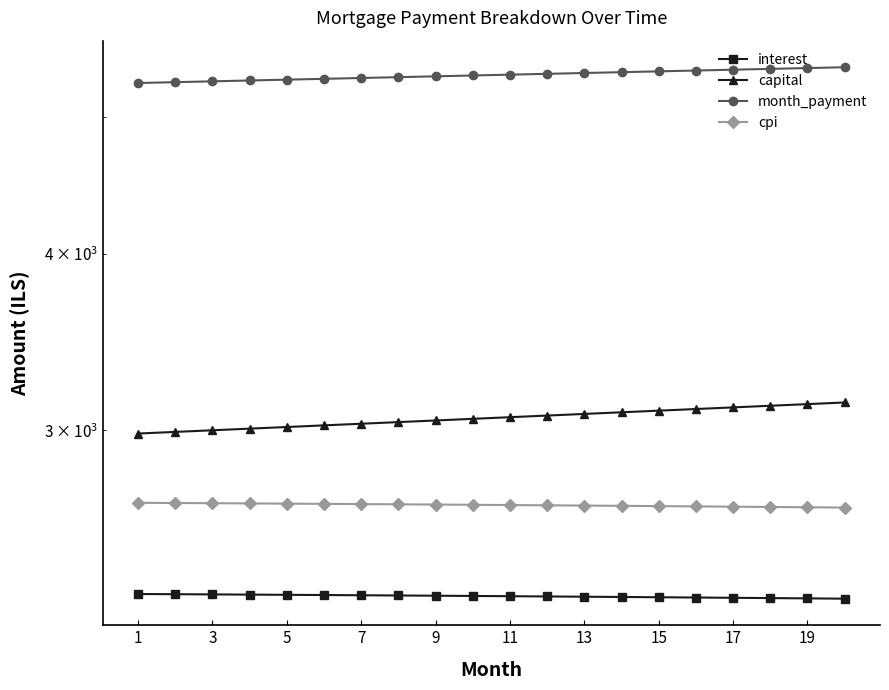

List the series in order of their peak value, highest first.

month_payment, capital, cpi, interest